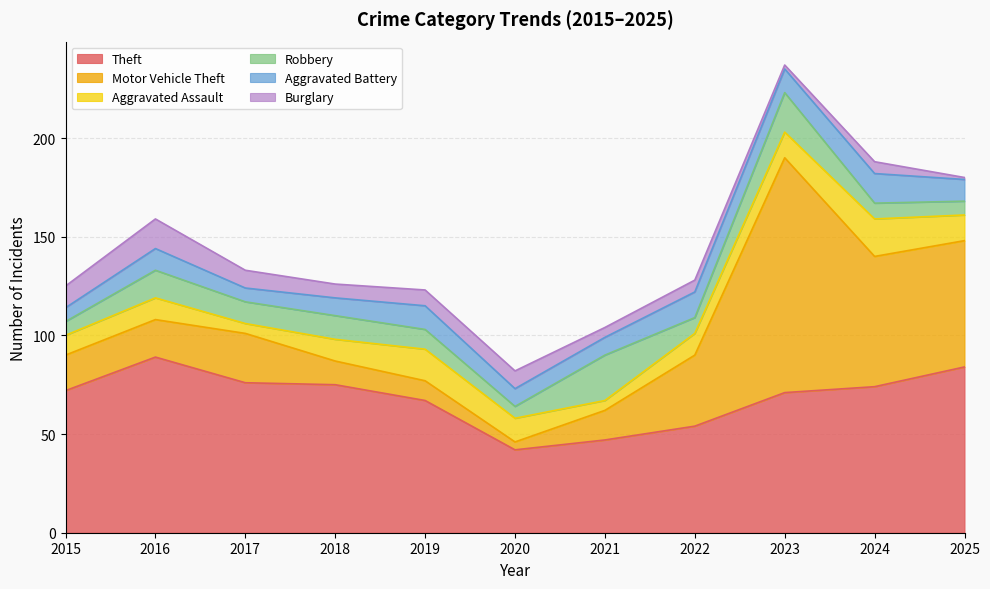

At which category does Theft reach its first local valley?

2020